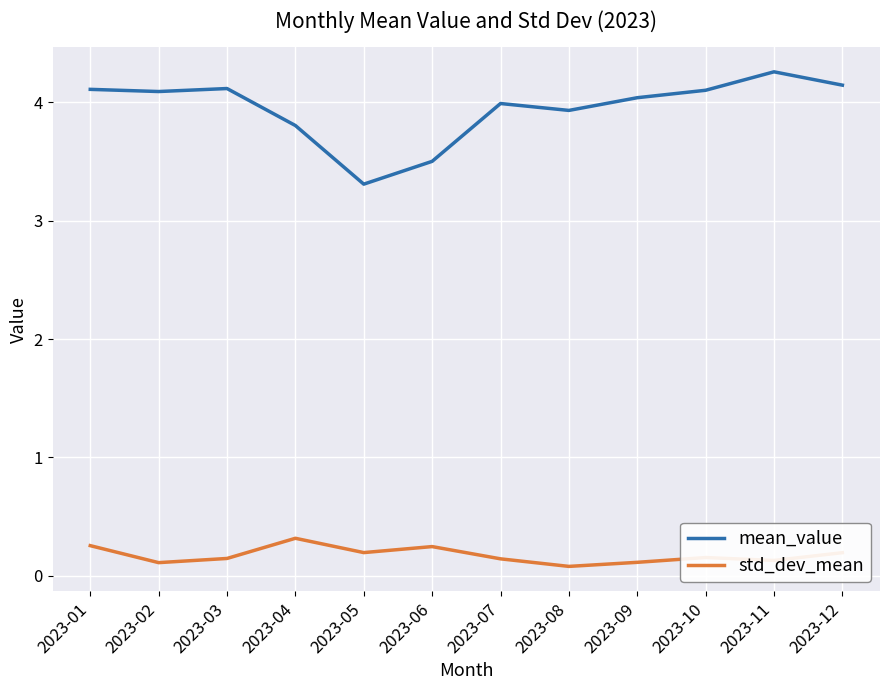

True or false: std_dev_mean and mean_value cross at least once.

False